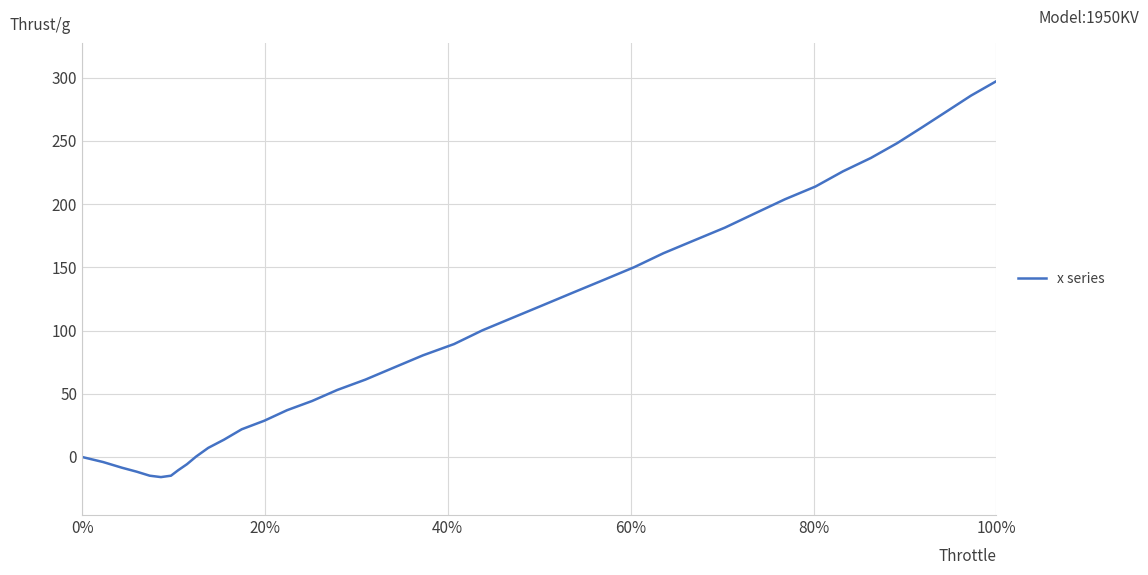

What is the sum of all values?

4124.0